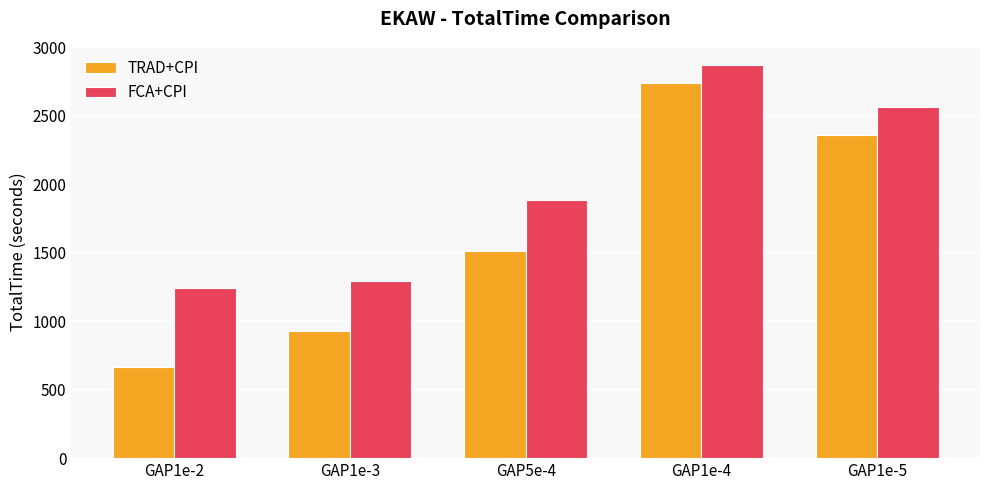

What is the difference between the second highest and minimum values in the TRAD+CPI series?

1691